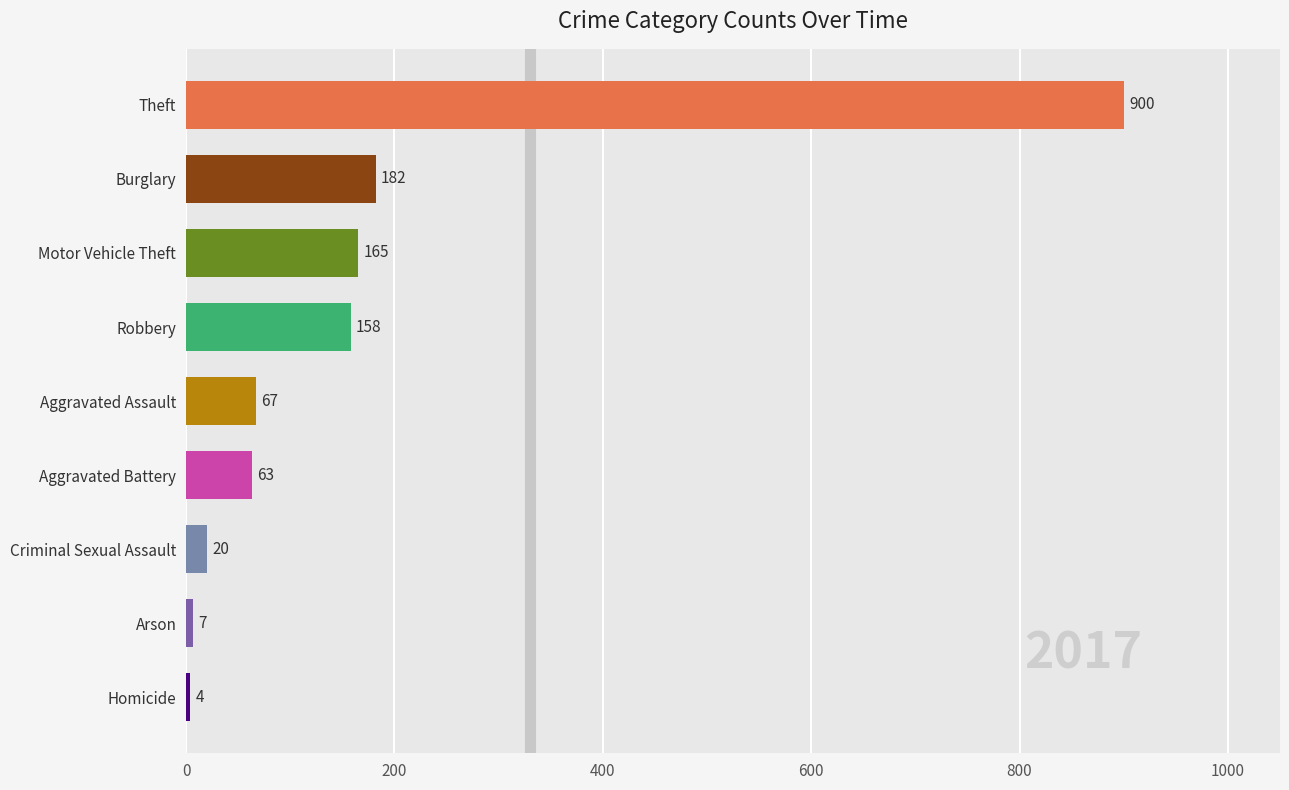

List the labels in order of value, largest first.

Theft, Burglary, Motor Vehicle Theft, Robbery, Aggravated Assault, Aggravated Battery, Criminal Sexual Assault, Arson, Homicide